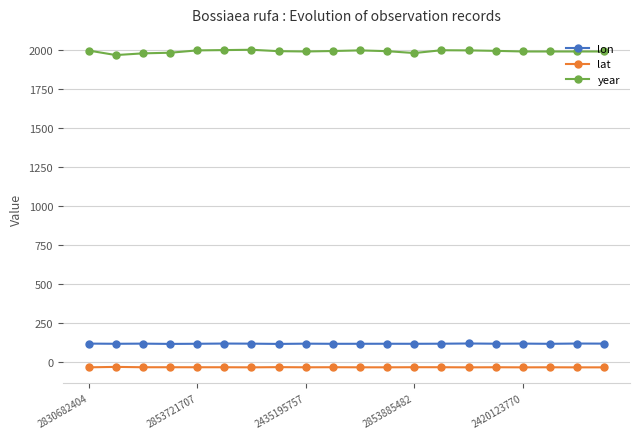

At how many categories does at least one series exceed 1741?

20